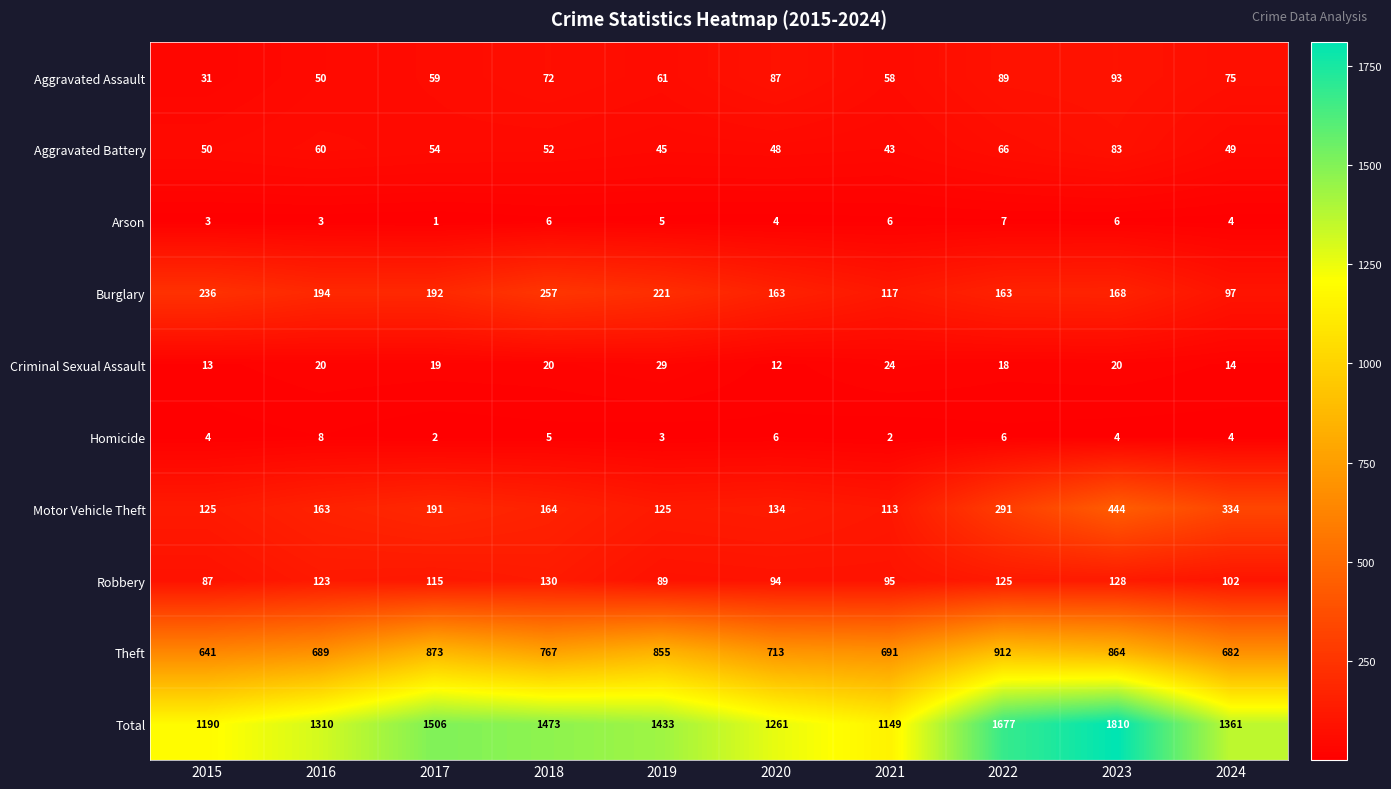

List the series in order of their peak value, highest first.

Total, Theft, Motor Vehicle Theft, Burglary, Robbery, Aggravated Assault, Aggravated Battery, Criminal Sexual Assault, Homicide, Arson